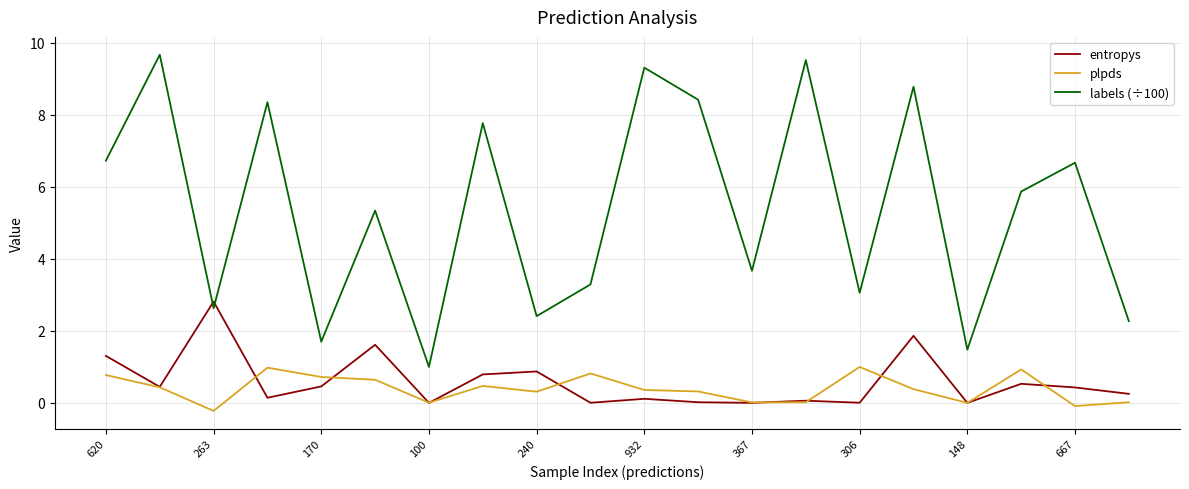

Which series has the widest spread of values?

labels (÷100)